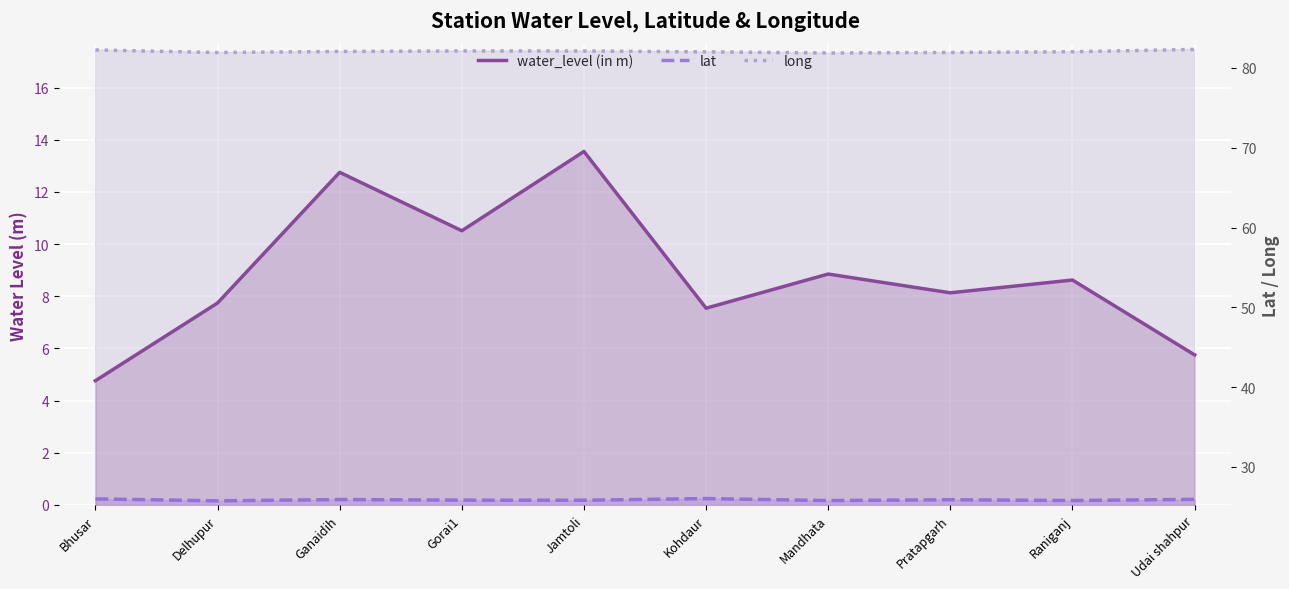

What is the total value across all series at Raniganj?

116.5